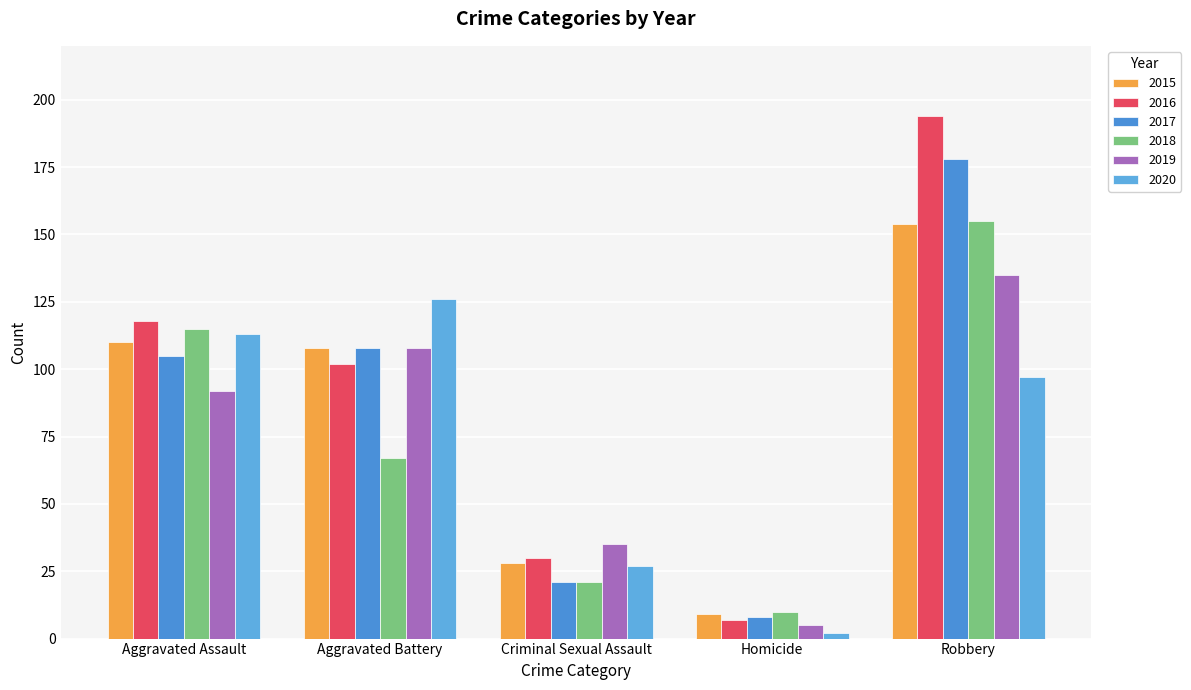

What is the sum of all 2020 values?

365